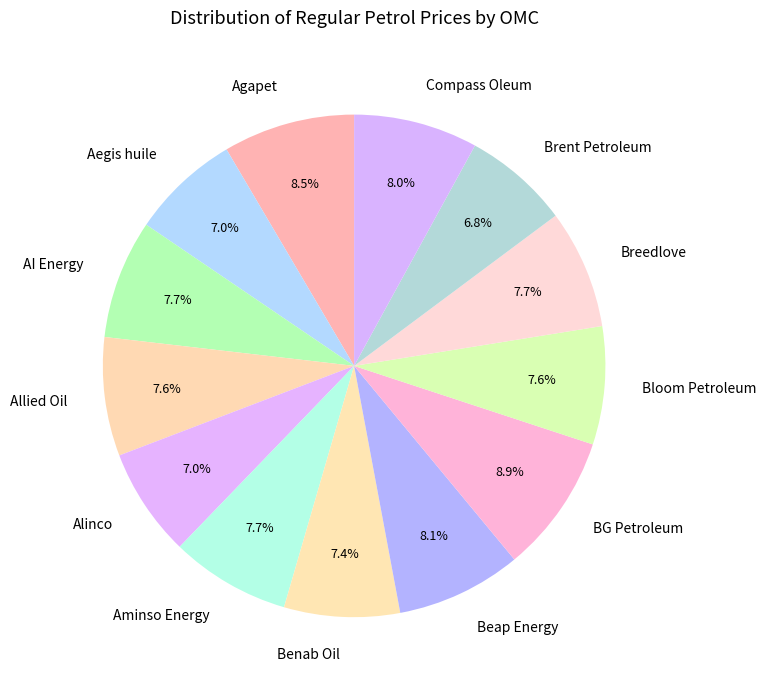

To the nearest percent, what is the average slice percentage?

8%